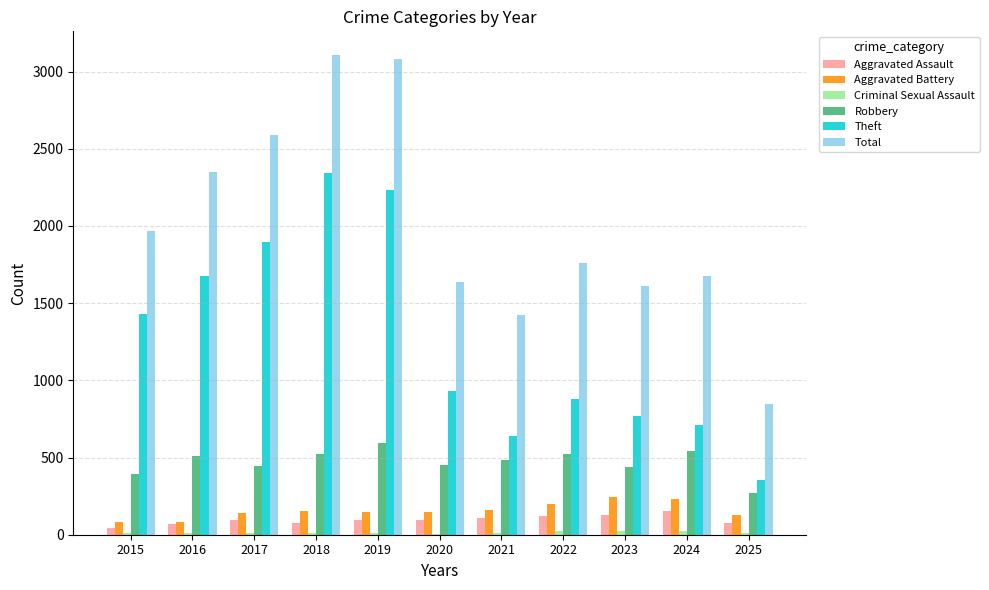

Read the Aggravated Assault value at 2021, to the nearest 10.

110